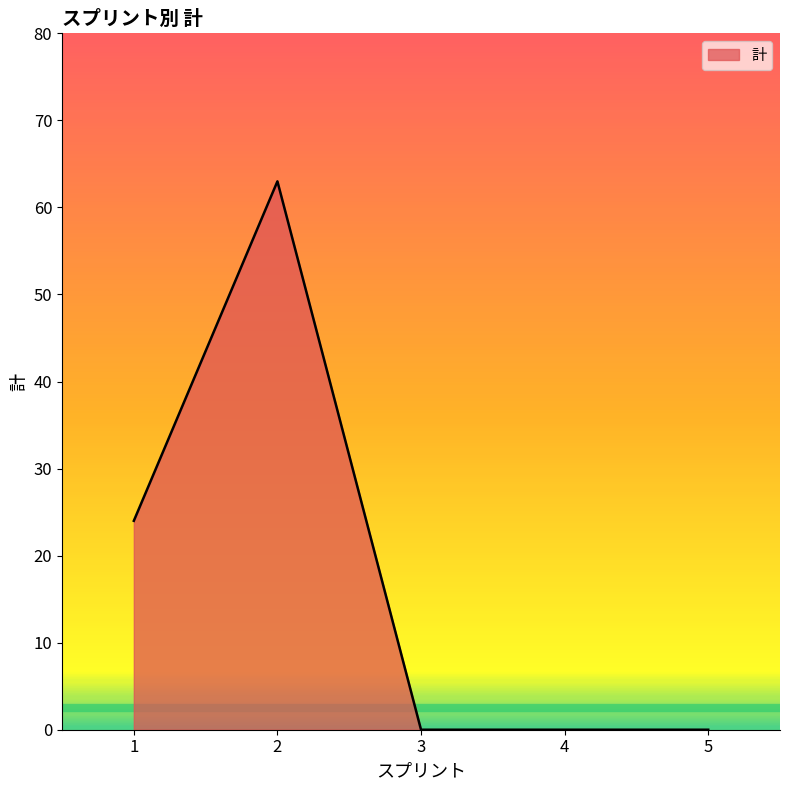

How many lines are shown in the chart?

1